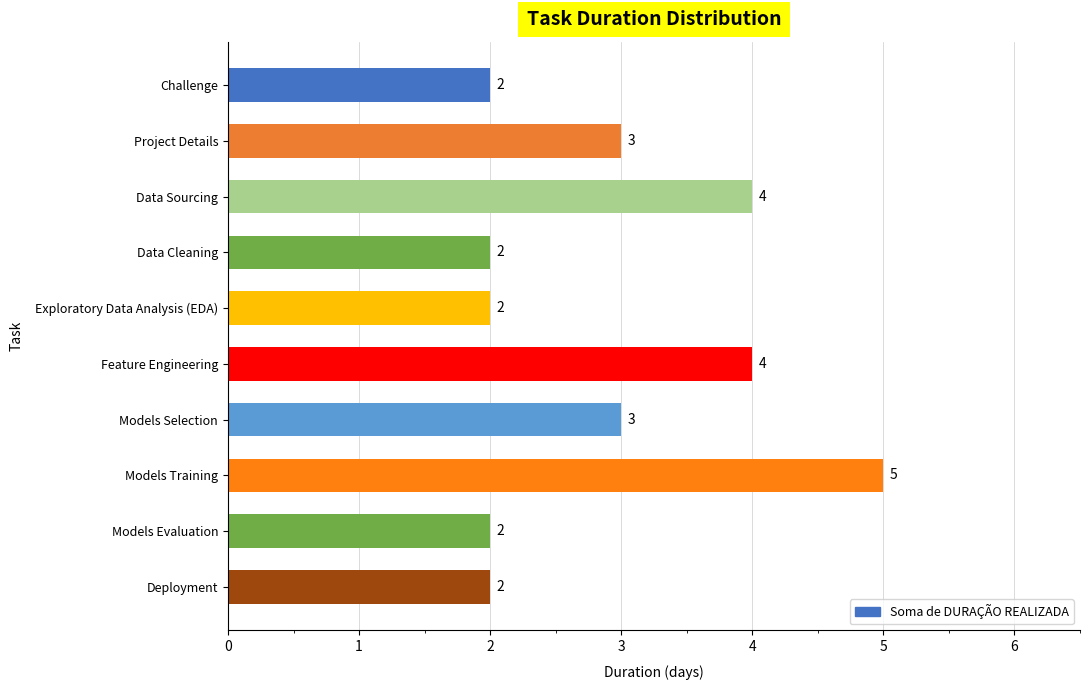

The chart shows a value of 3 at Challenge. True or false?

False